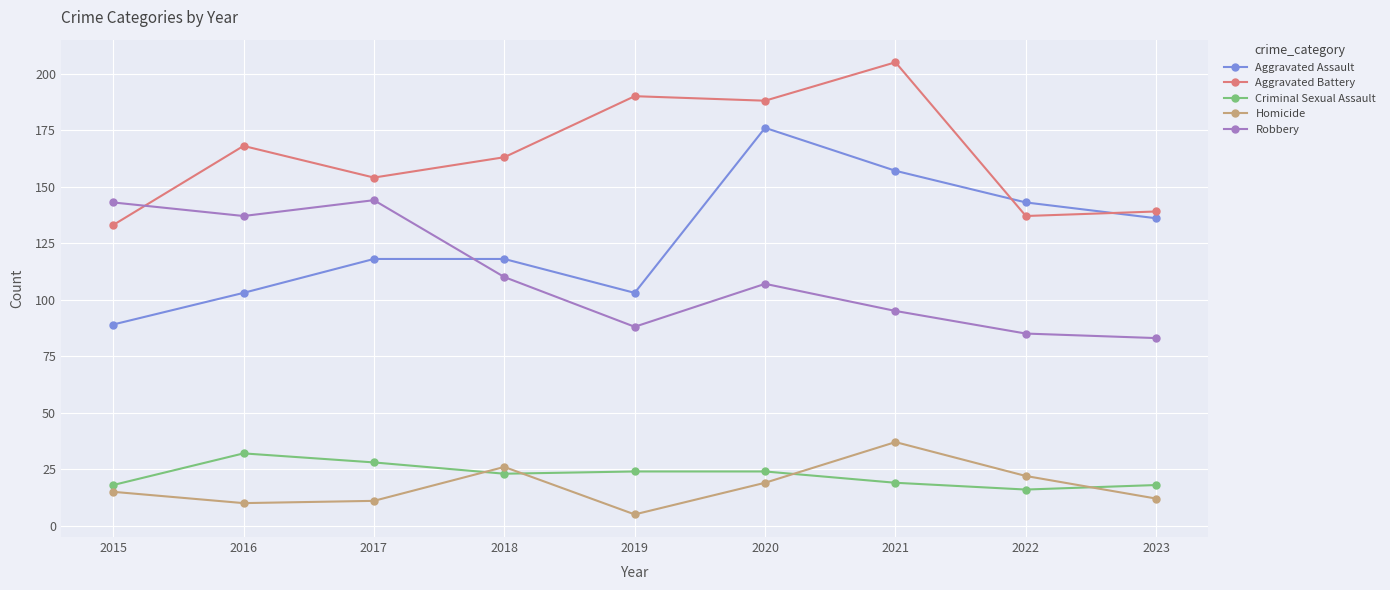

At which label does Homicide reach its peak?

2021